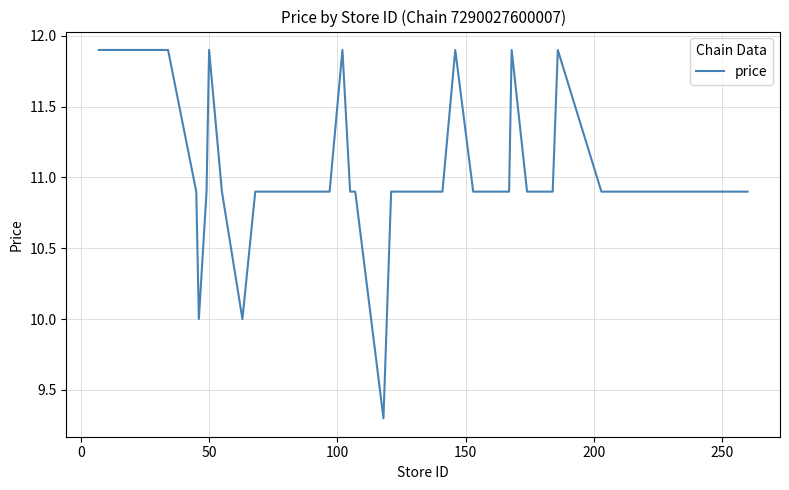

What is the greatest value displayed?

11.9